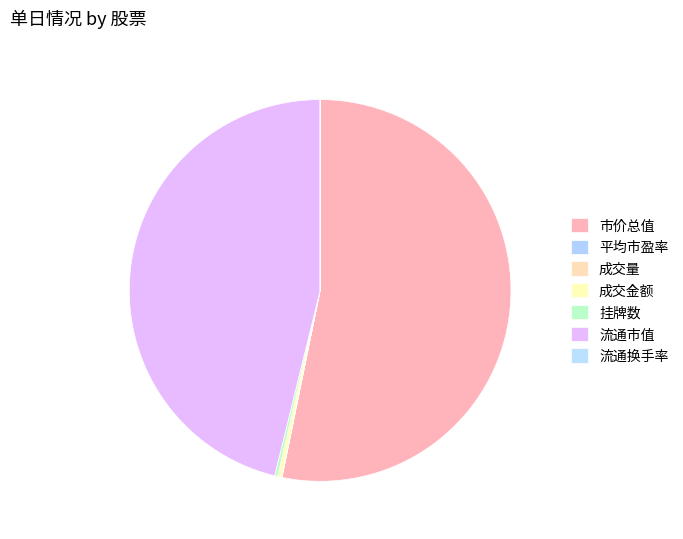

Rank the categories by value from highest to lowest.

市价总值, 流通市值, 成交金额, 挂牌数, 成交量, 平均市盈率, 流通换手率